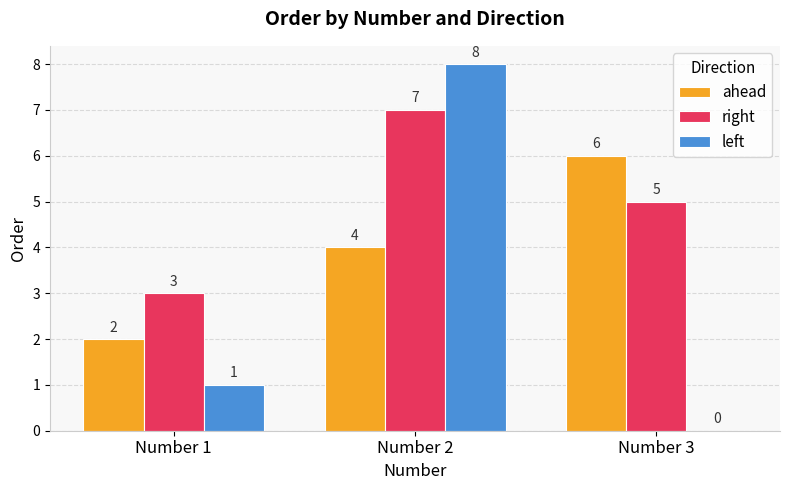

What is the difference between the left values at Number 3 and Number 2?

8